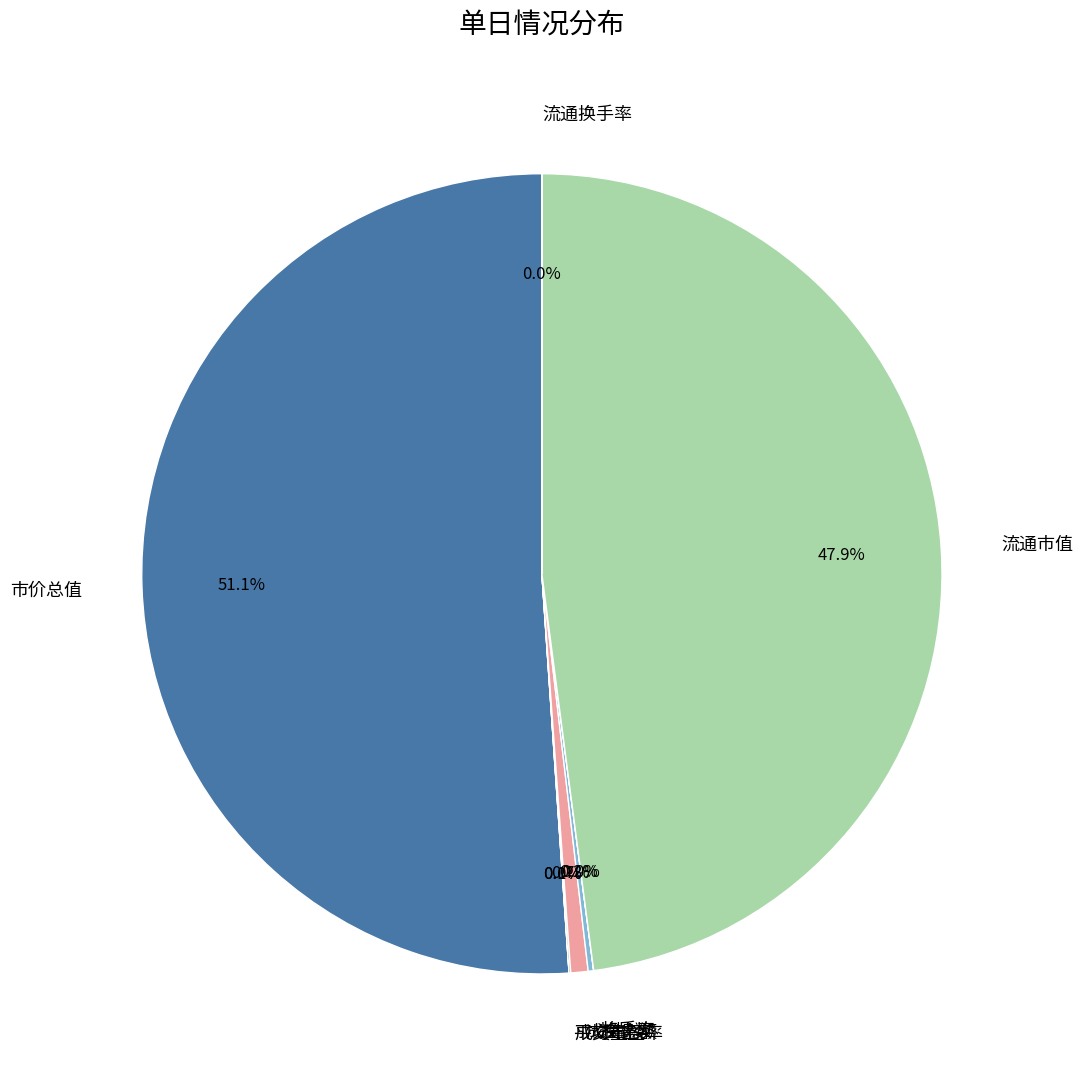

Does any single category account for the majority?

Yes